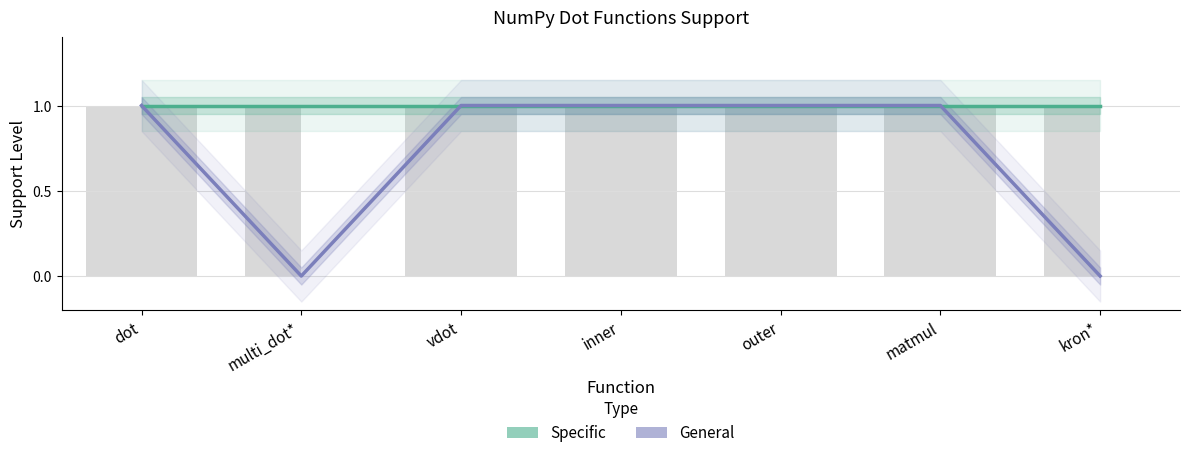

At which label does Specific reach its minimum?

dot